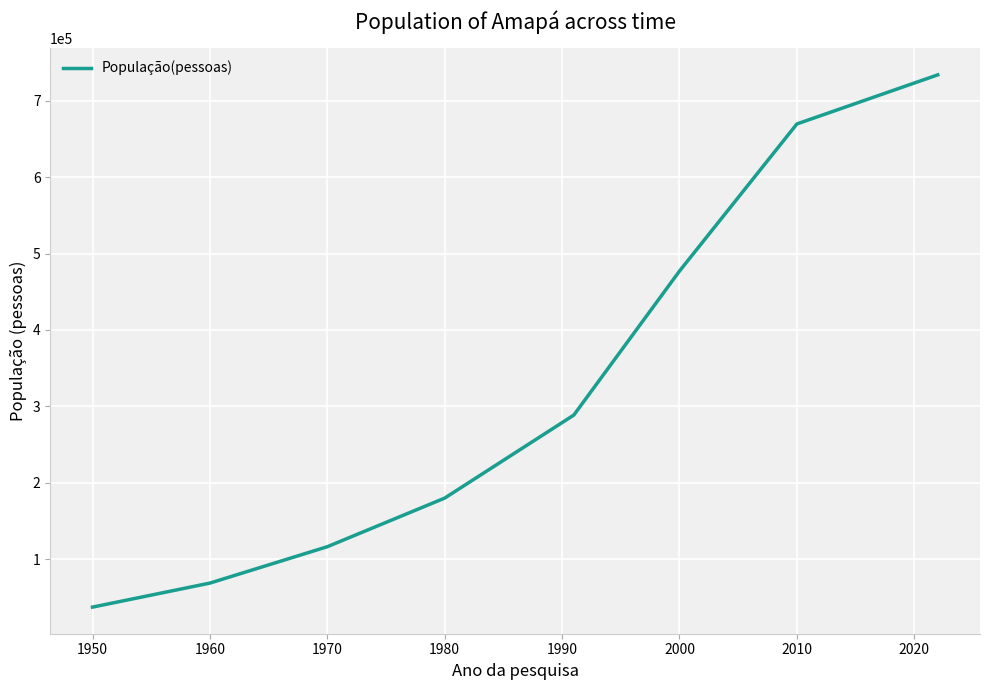

What is the difference between the second highest and minimum values?

632049